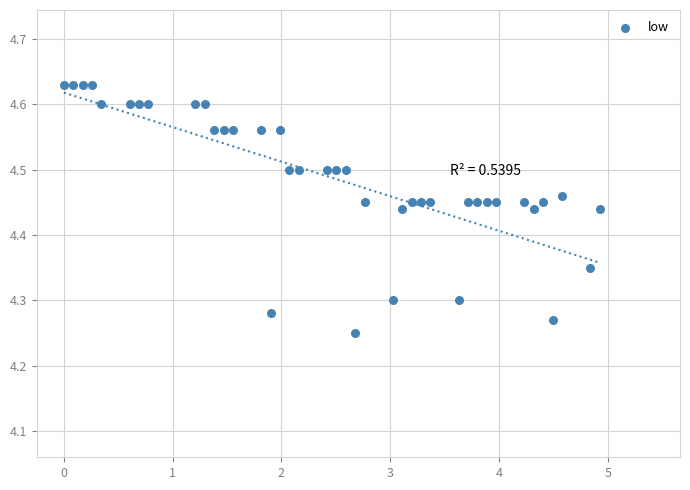

What is the range of Y values (max minus min)?

0.4